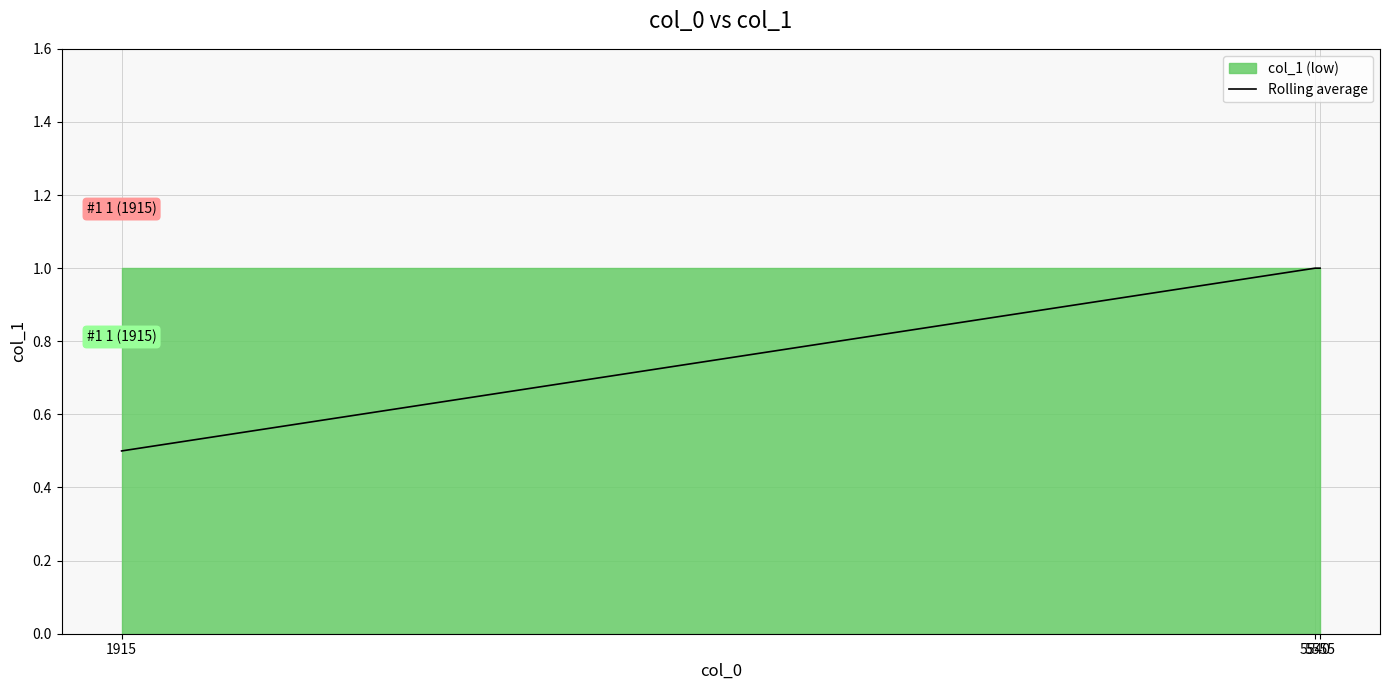

The value at 5555 is 1.4. True or false?

False